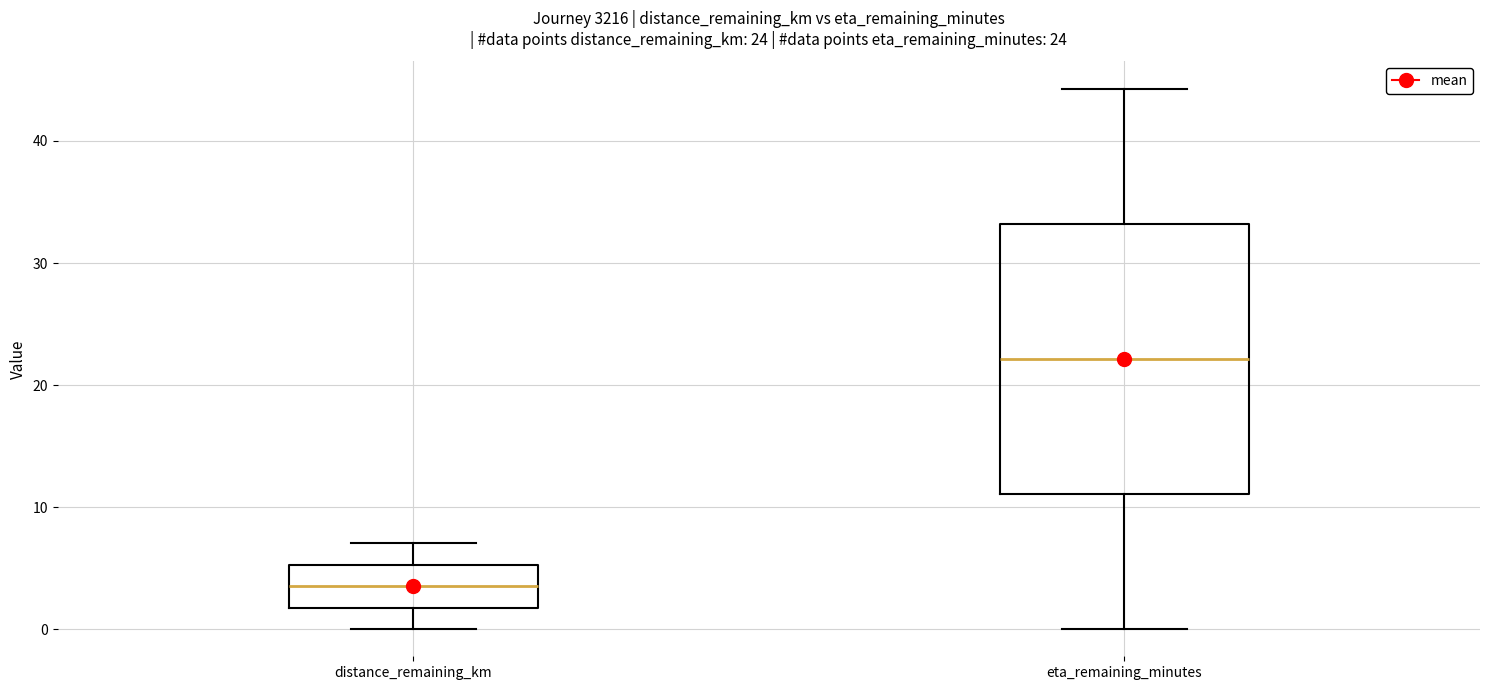

Which box has the lowest median line?

distance_remaining_km